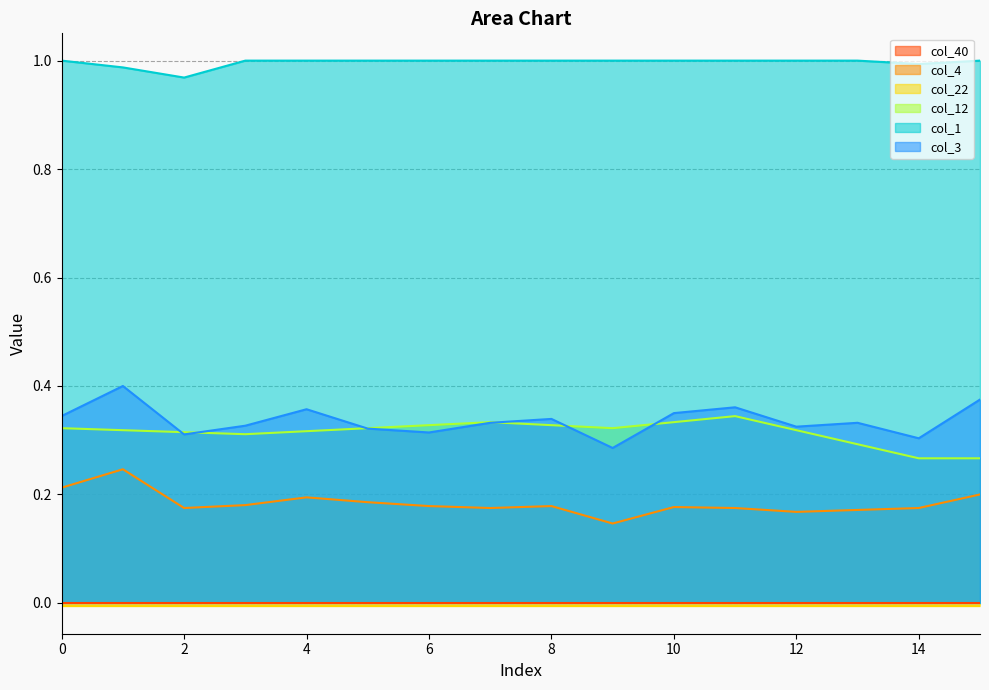

Rank the categories by col_4 value from lowest to highest.

9, 12, 13, 2, 7, 11, 14, 10, 6, 8, 3, 5, 4, 15, 0, 1